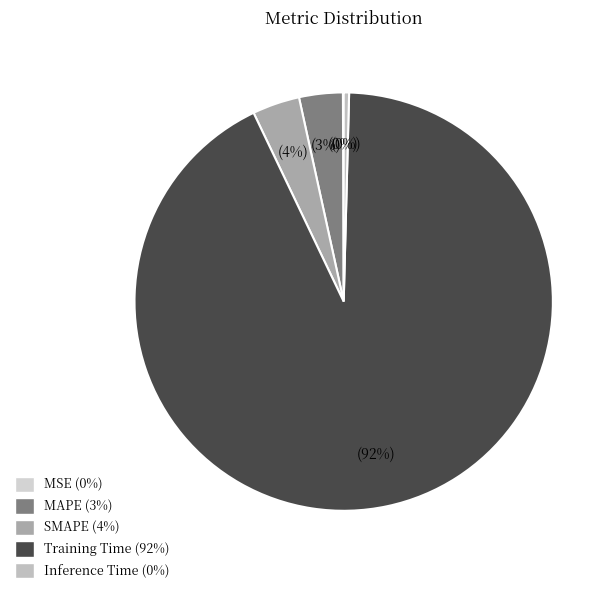

How many segments does this pie chart have?

5